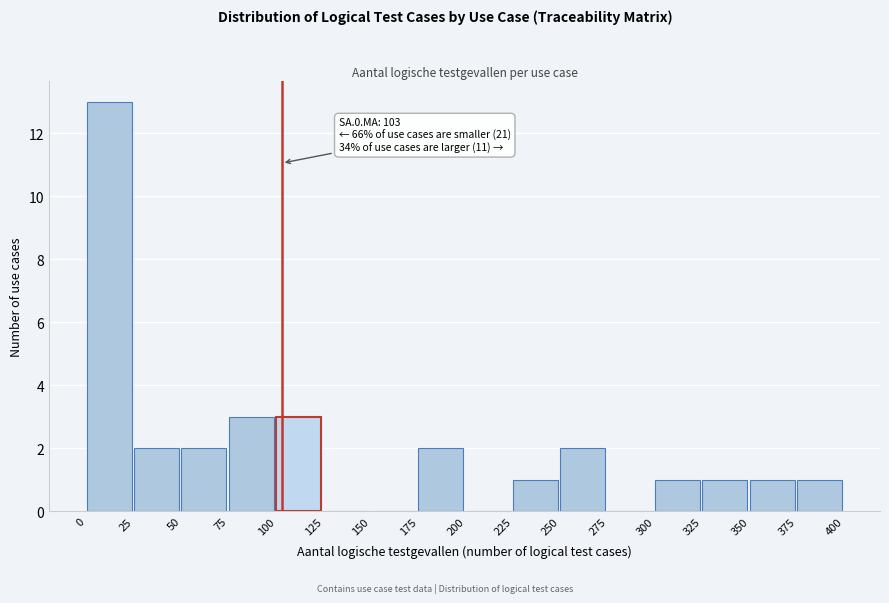

Over which range of the x-axis is the bar tallest?

0 to 25